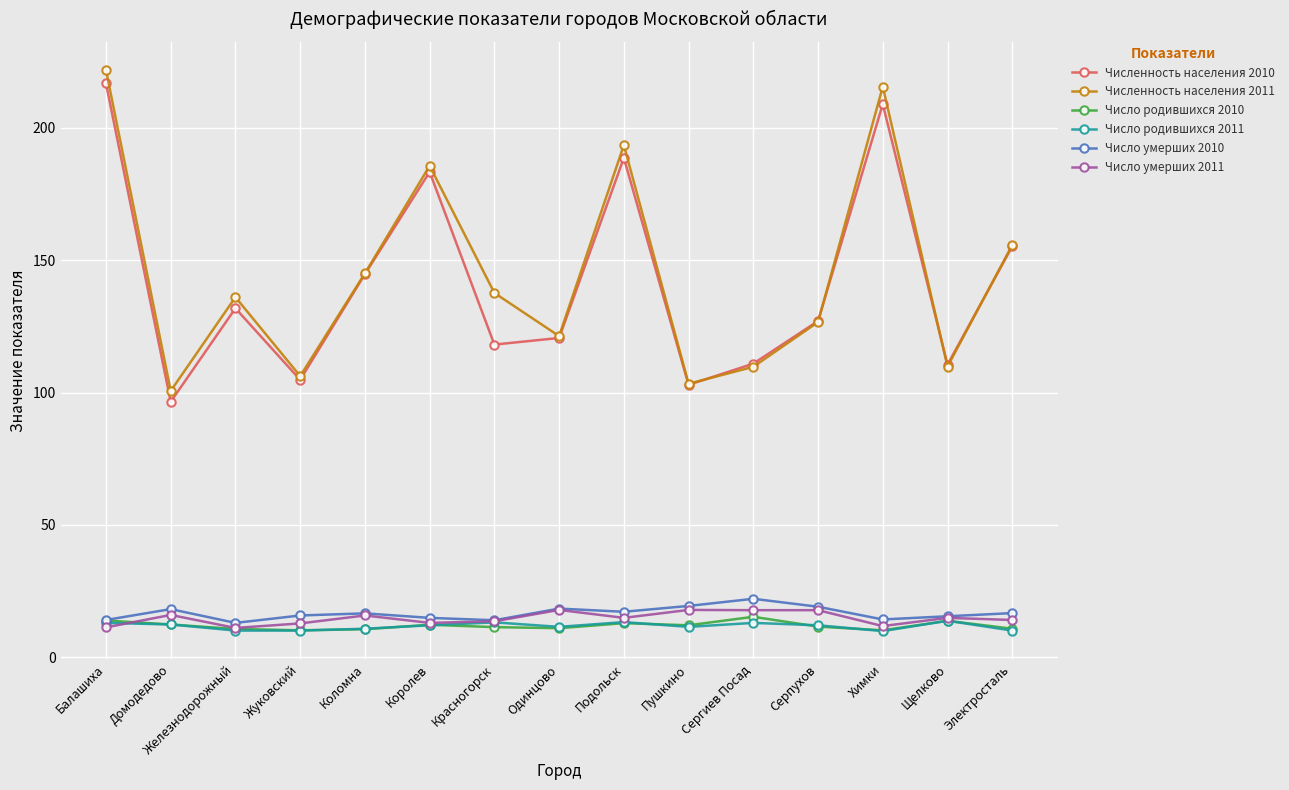

At which category does Численность населения 2011 reach its first local valley?

Домодедово